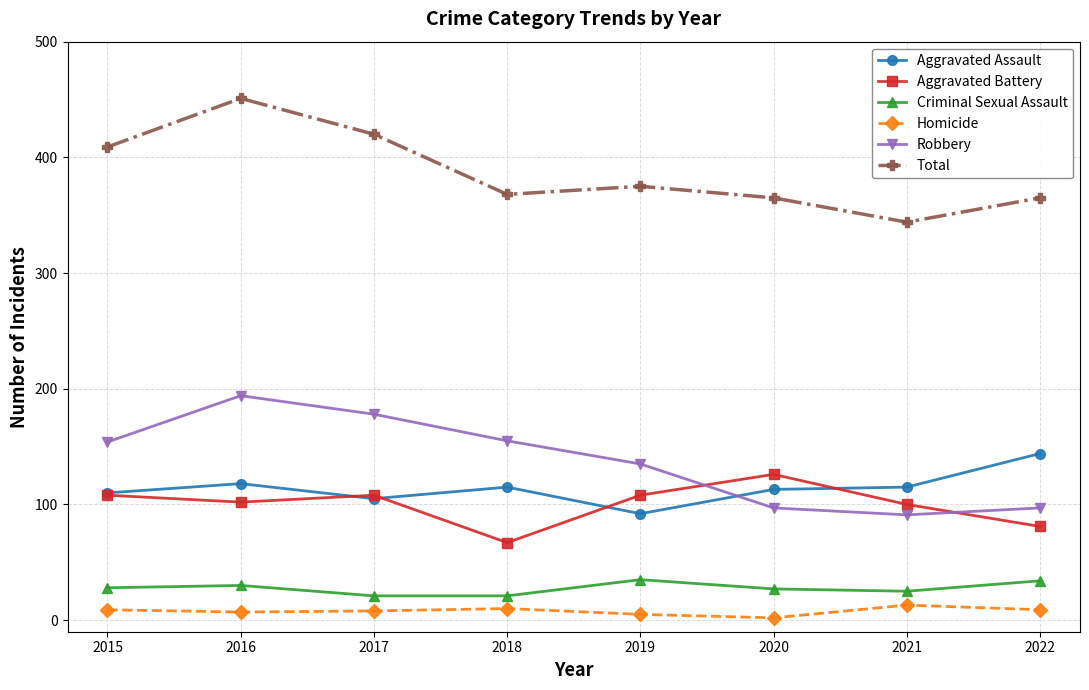

Where do Robbery and Aggravated Battery first cross each other?

2019 and 2020